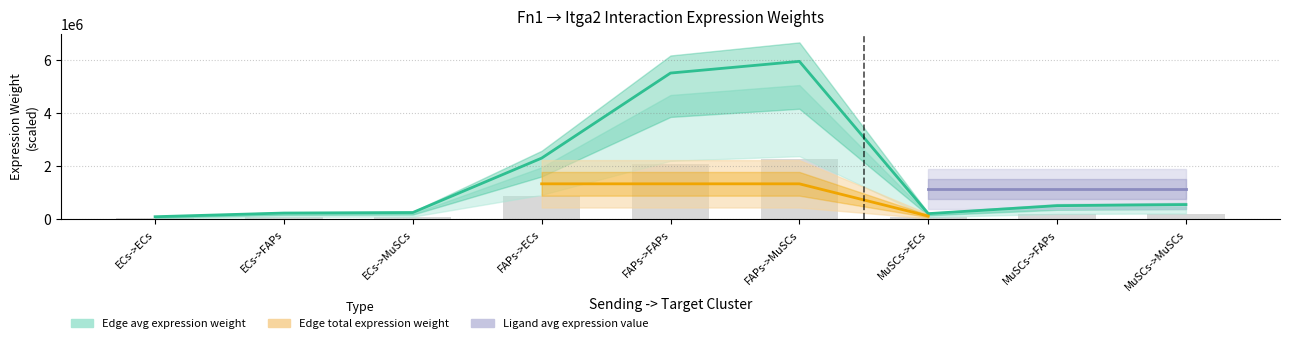

What is the value of the Edge total expression weight bar at the 3rd from the left?

257116.4